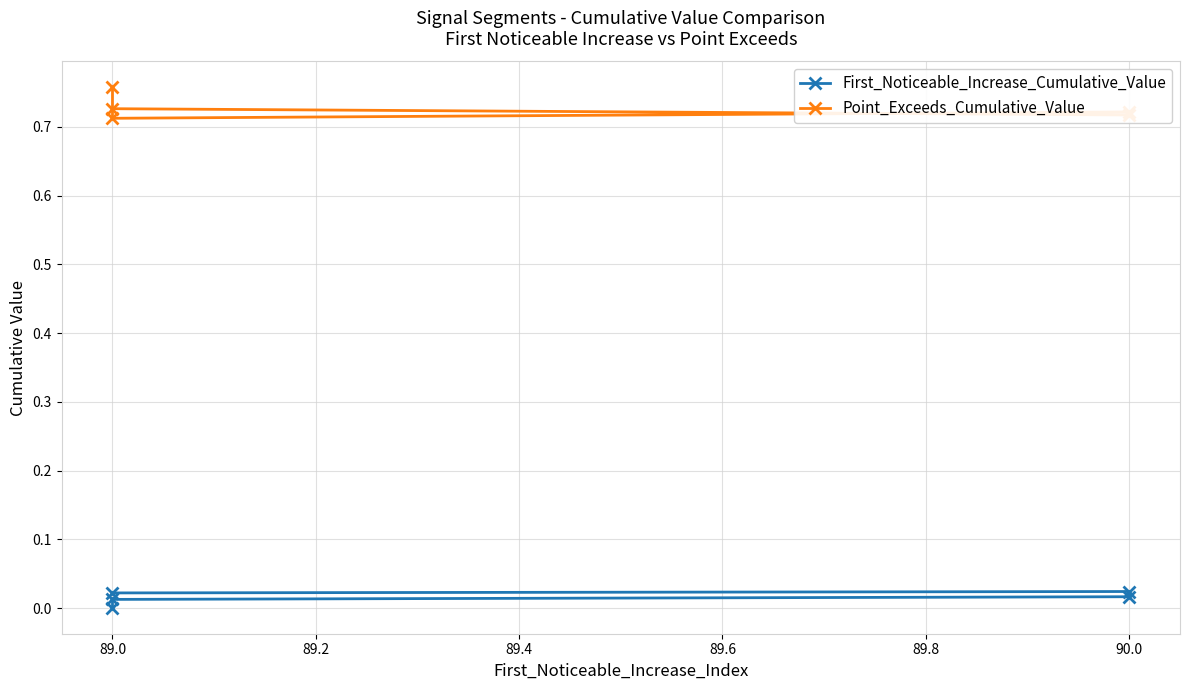

Which series has the largest range (max minus min)?

Point_Exceeds_Cumulative_Value